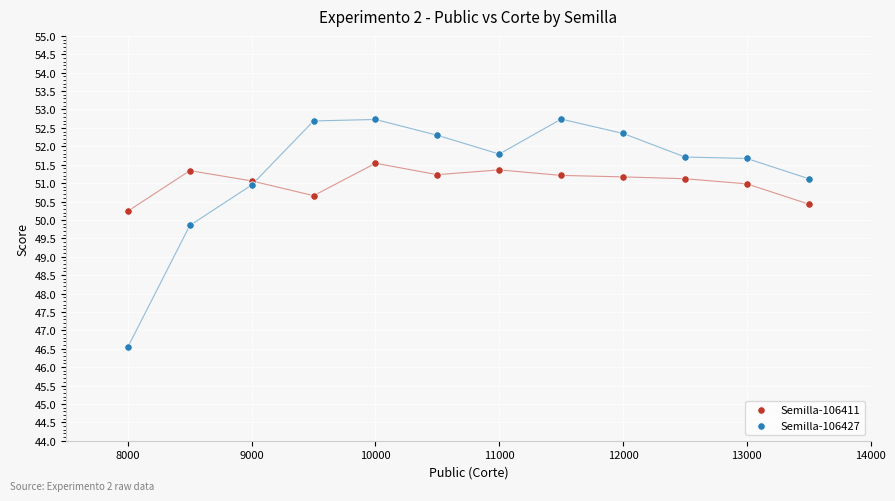

Which series has the widest spread of Y values?

Semilla-106427